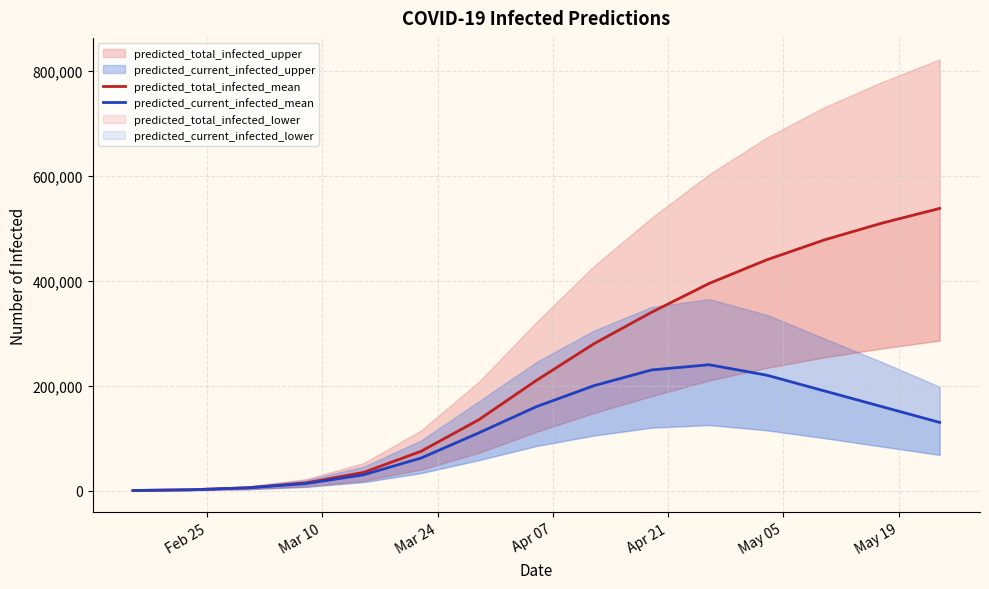

True or false: predicted_current_infected_mean has a value of 2796 at Mar 24.

False